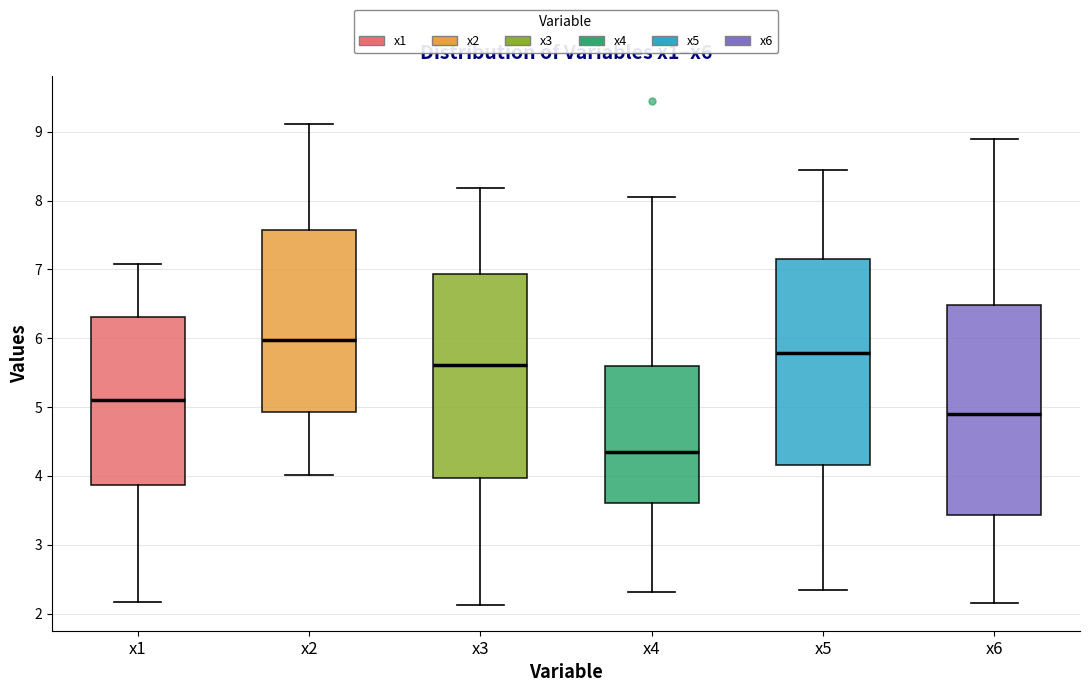

Reading left to right, read every box against the y-axis: the position of its median line, the range the box covers, and the ends of its whiskers. The values are not printed on the chart, so give them approximately, as read against the axis.

x1: median 5.1, box 3.9 to 6.3, whiskers 2.2 to 7.1
x2: median 6.0, box 4.9 to 7.6, whiskers 4.0 to 9.1
x3: median 5.6, box 4.0 to 6.9, whiskers 2.1 to 8.2
x4: median 4.4, box 3.6 to 5.6, whiskers 2.3 to 8.0
x5: median 5.8, box 4.2 to 7.2, whiskers 2.3 to 8.4
x6: median 4.9, box 3.4 to 6.5, whiskers 2.1 to 8.9